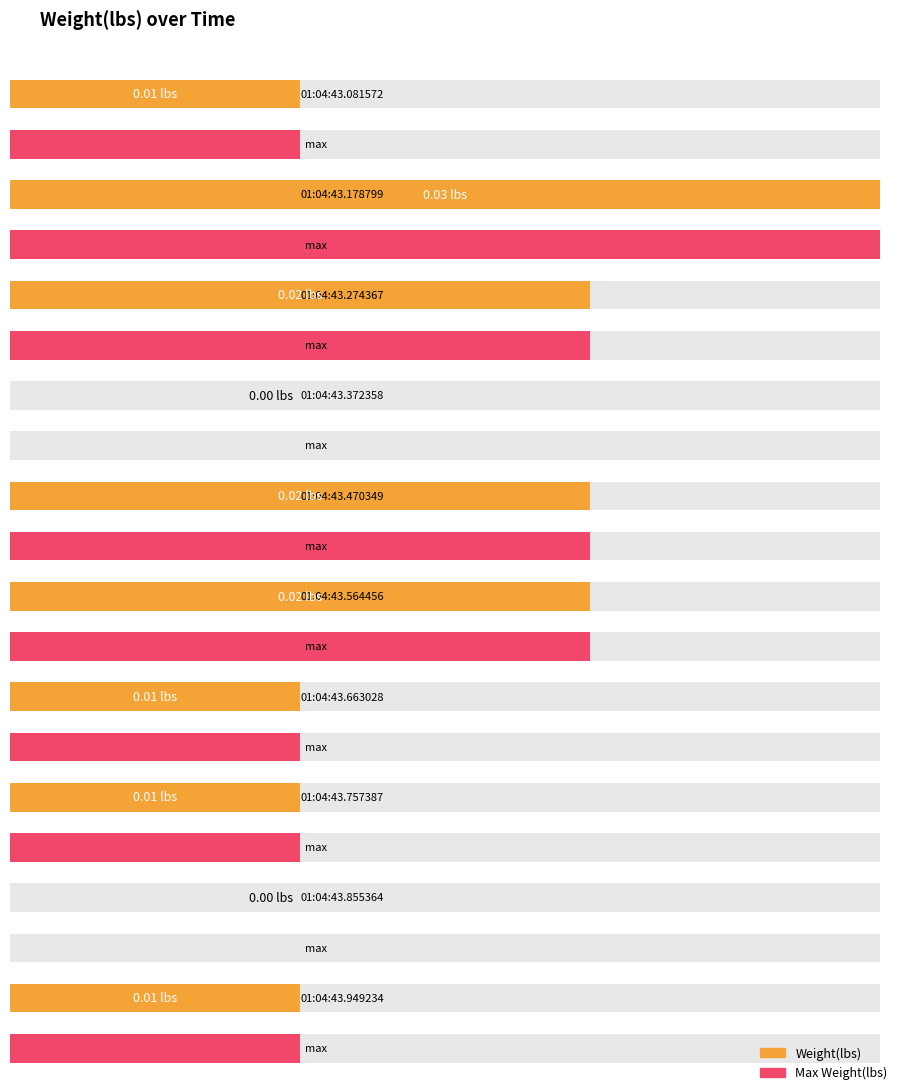

Rank the categories by value from highest to lowest.

01:04:43.178799, 01:04:43.274367, 01:04:43.470349, 01:04:43.564456, 01:04:43.081572, 01:04:43.663028, 01:04:43.757387, 01:04:43.949234, 01:04:43.372358, 01:04:43.855364